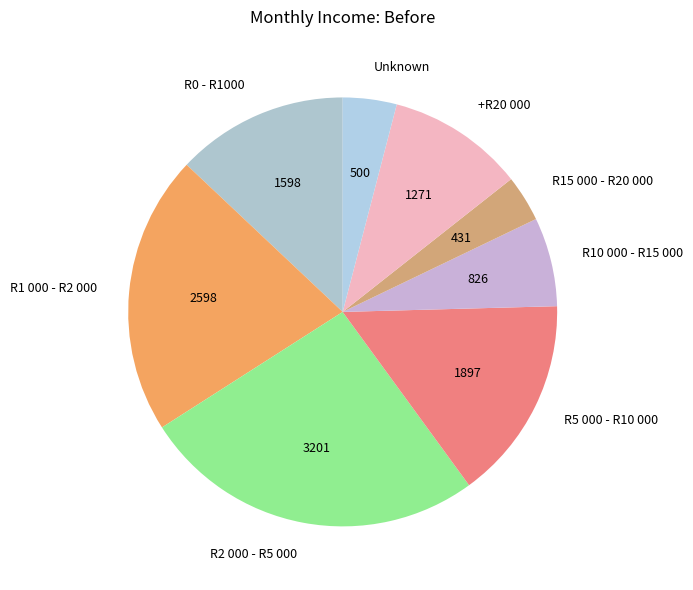

Is the sum of R15 000 - R20 000 and R5 000 - R10 000 greater than half?

No